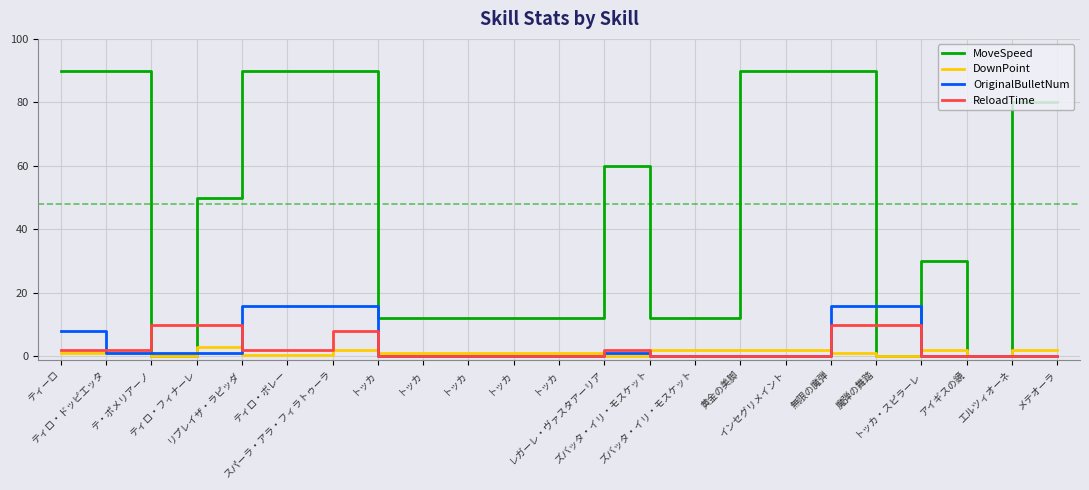

Count the number of categories in the chart.

23